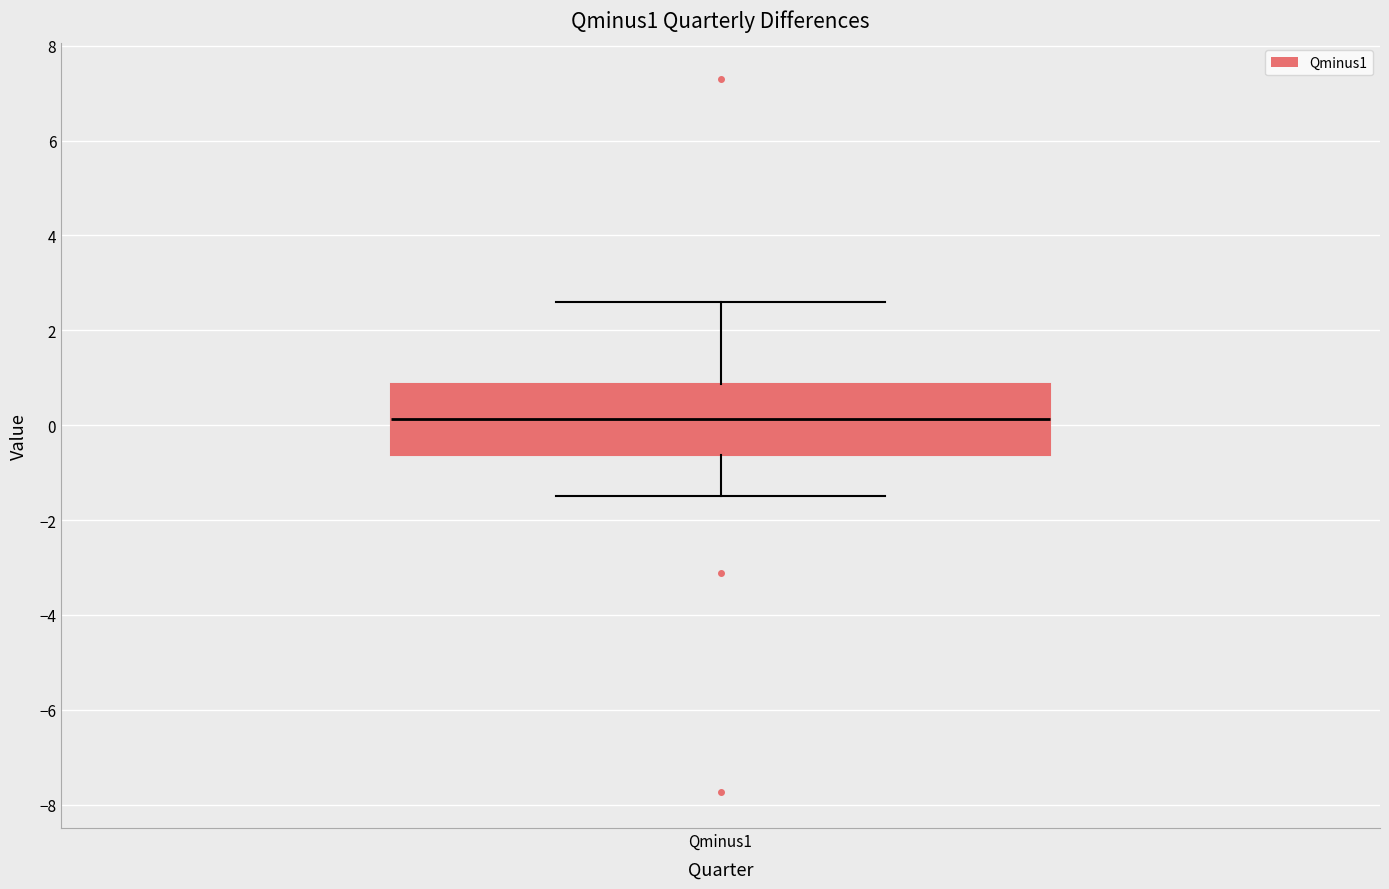

Read this box plot against the y-axis: the position of the median line, the range covered by the box, and the ends of both whiskers. The values are not printed on the chart, so give them approximately, as read against the axis.

median 0.2, box -0.6 to 0.8, whiskers -1.4 to 2.6